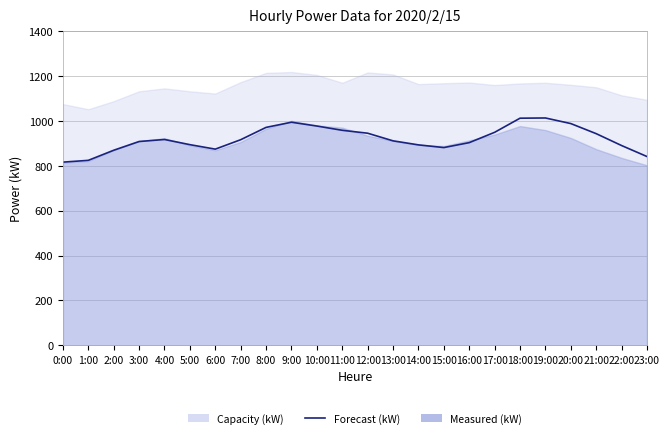

Reading left to right, extract all data points from this chart.

817	825	870	909	918	895	875	917	972	995	978	959	946	912	894	882	904	950	1013	1014	989	944	891	842